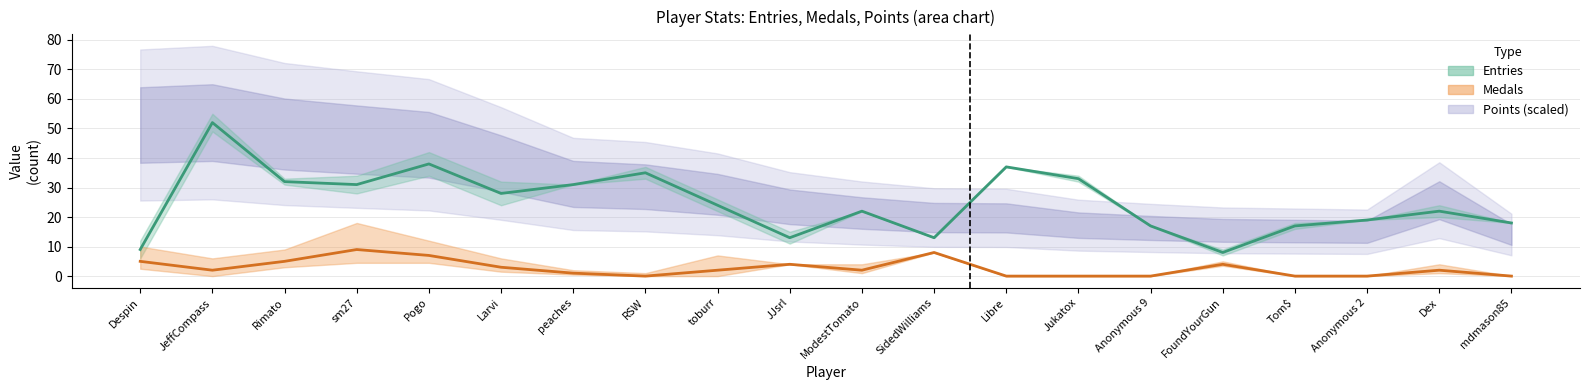

How many values in the Medals series are below 2?

8